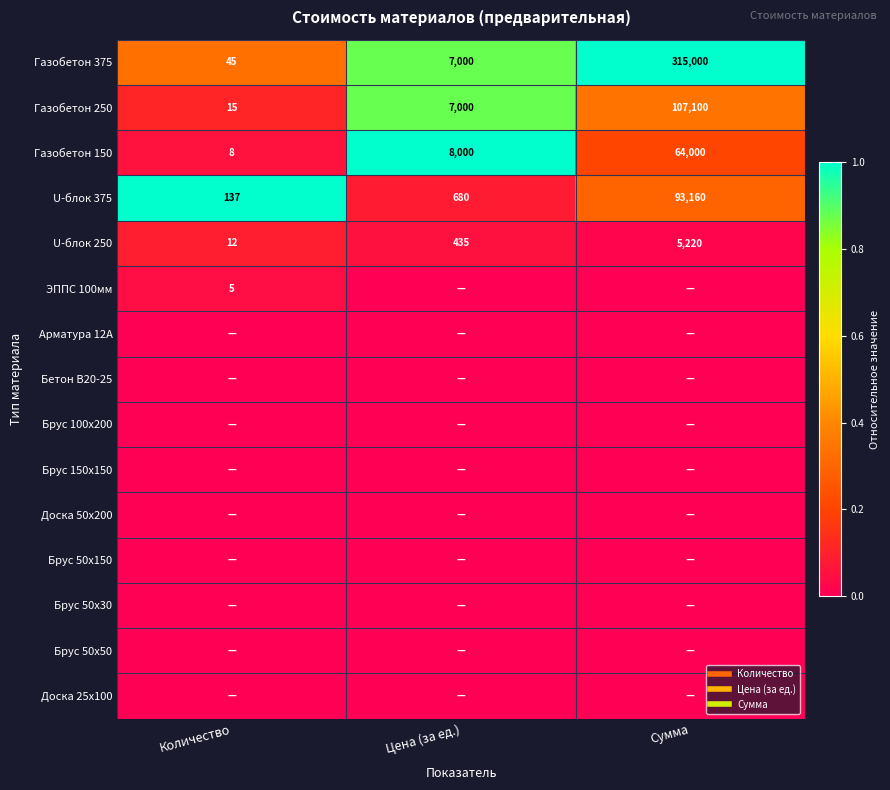

The value of ЭППС 100мм at Сумма is 0.0. True or false?

True